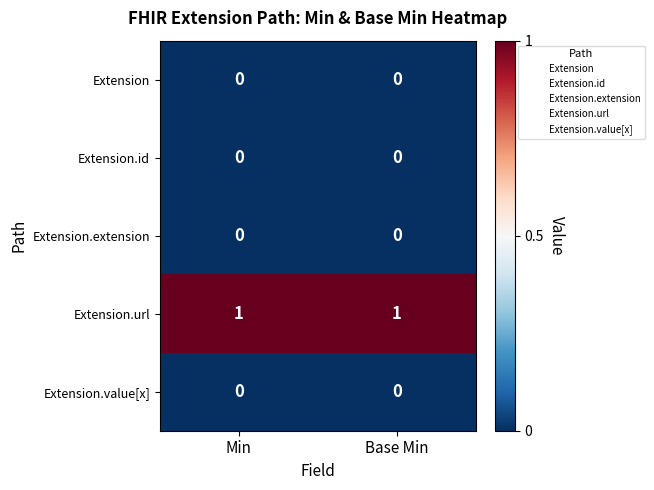

The Extension.extension series shows 0 at Base Min. True or false?

True